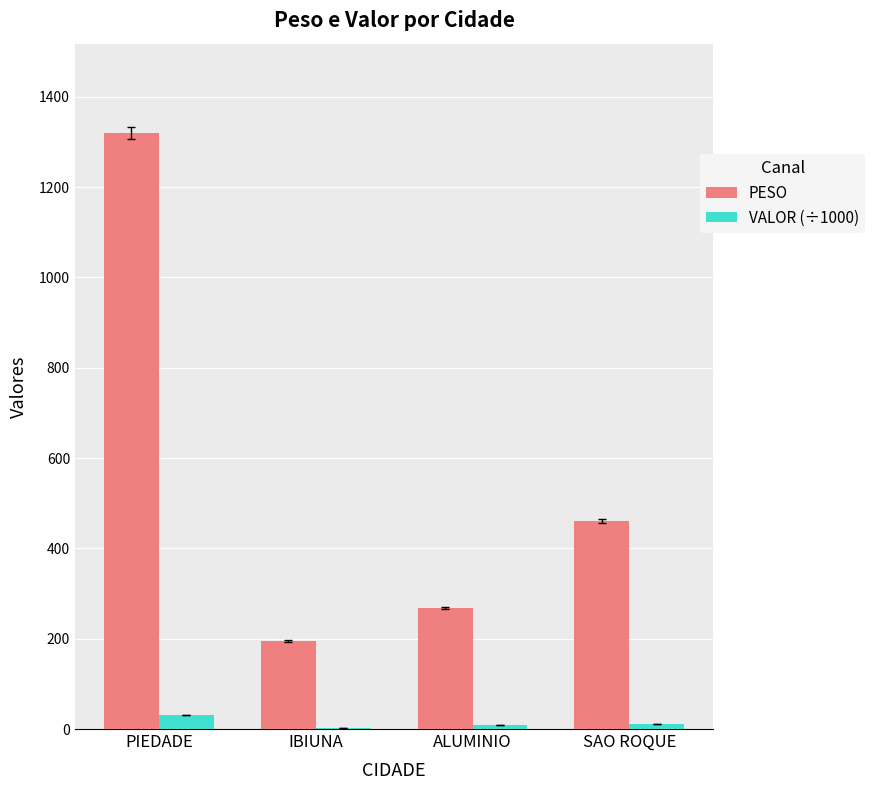

Between ALUMINIO and SAO ROQUE, which series saw the biggest shift?

PESO